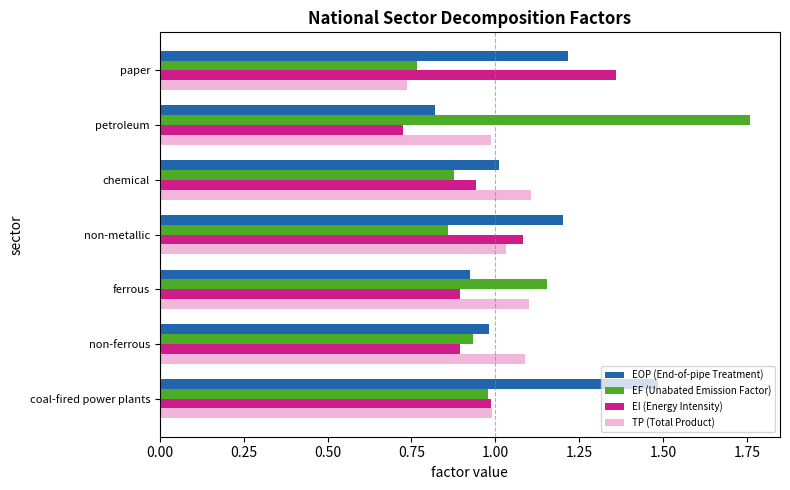

What is the sum of the TP (Total Product) values at non-ferrous and chemical?

2.2